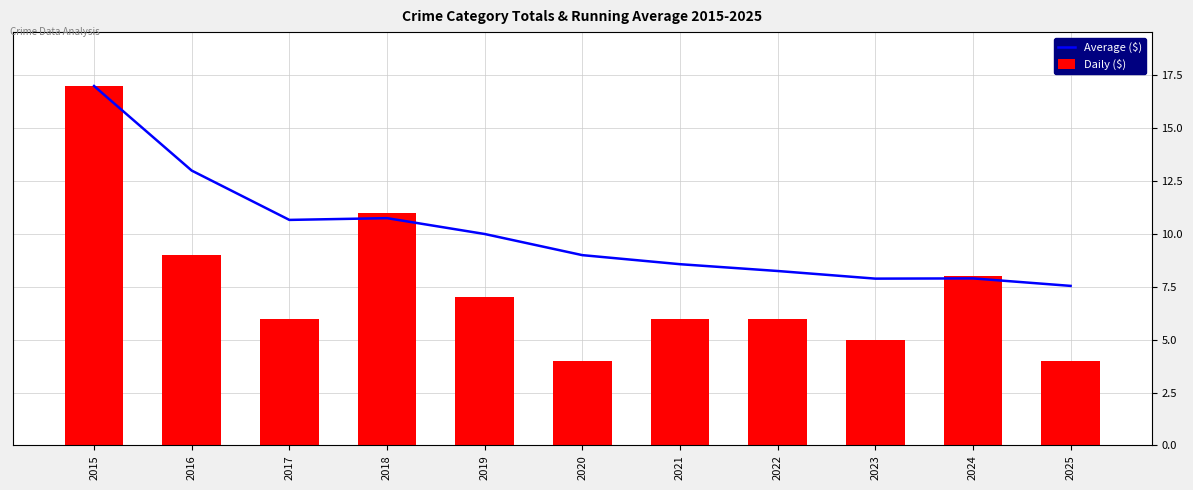

What is the average value of the Average ($) series?

10.1